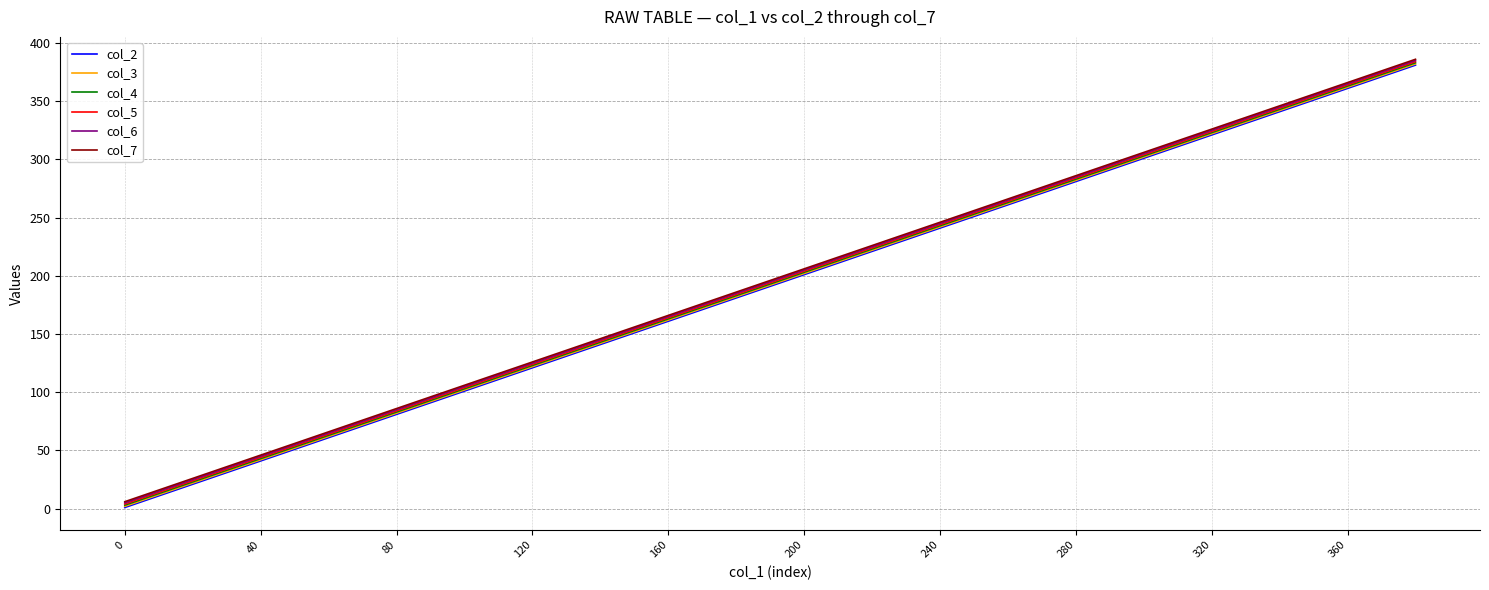

True or false: col_4 has a value of 163 at 160.

True